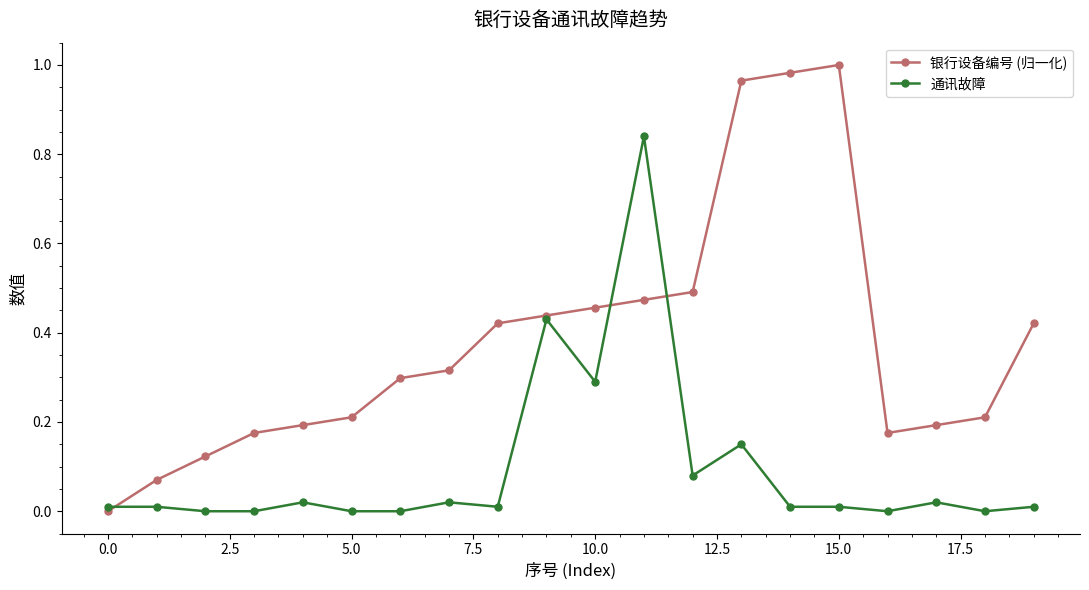

Which series has the largest total across all categories?

银行设备编号 (归一化)